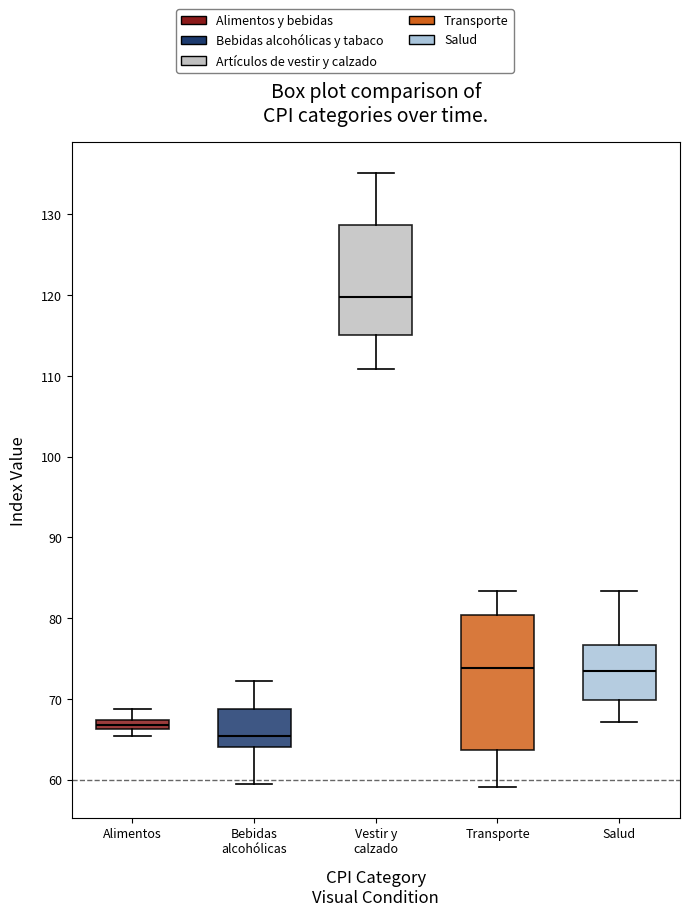

Which box has the lowest median line?

Bebidas alcohólicas